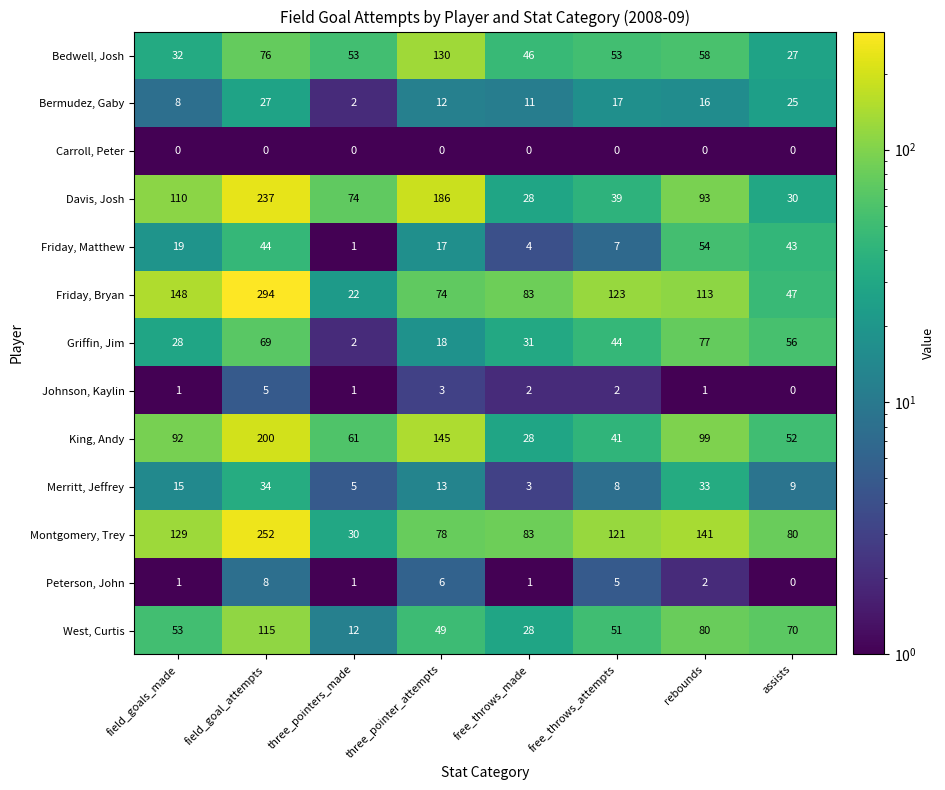

Rank the categories by Merritt, Jeffrey value from lowest to highest.

free_throws_made, three_pointers_made, free_throws_attempts, assists, three_pointer_attempts, field_goals_made, rebounds, field_goal_attempts